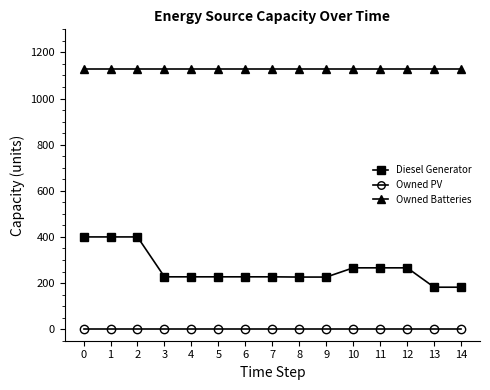

The value of Diesel Generator at 8 is 226. True or false?

True